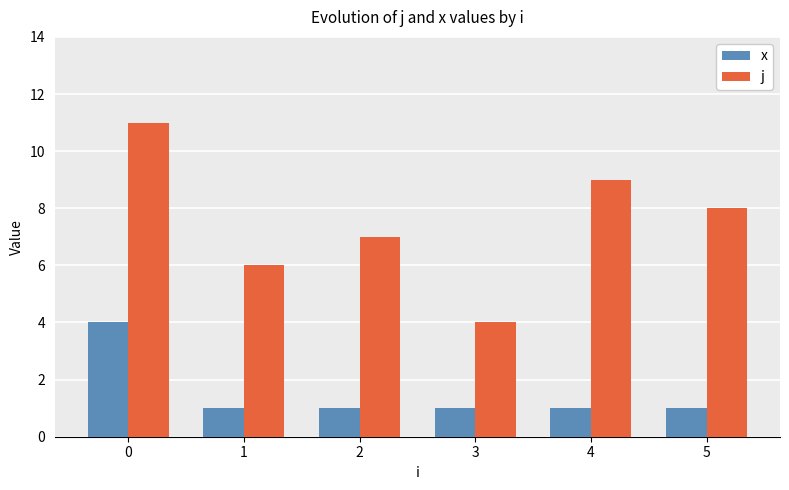

How many groups of bars are there?

6